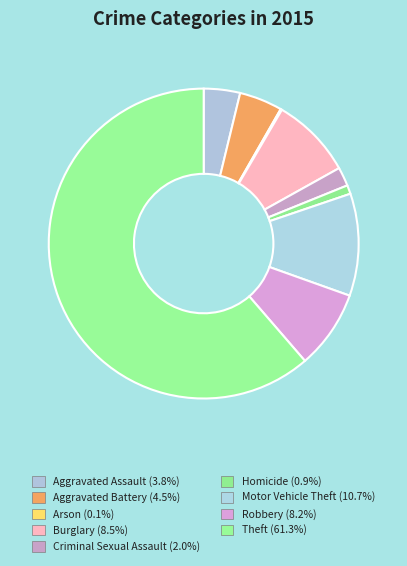

Rank the categories by value from highest to lowest.

Theft, Motor Vehicle Theft, Burglary, Robbery, Aggravated Battery, Aggravated Assault, Criminal Sexual Assault, Homicide, Arson